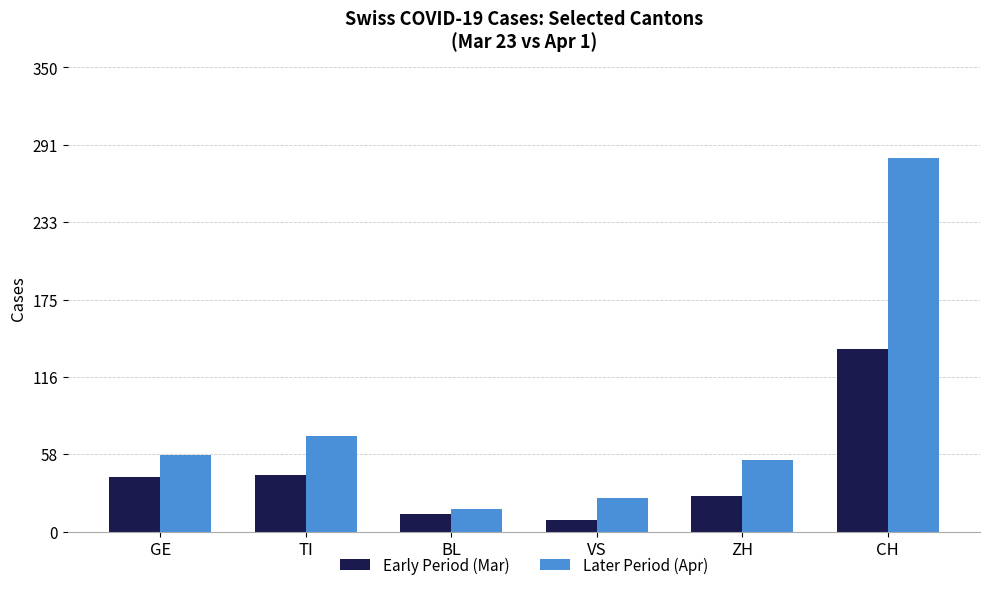

True or false: Later Period (Apr) has a value of 58 at GE.

True